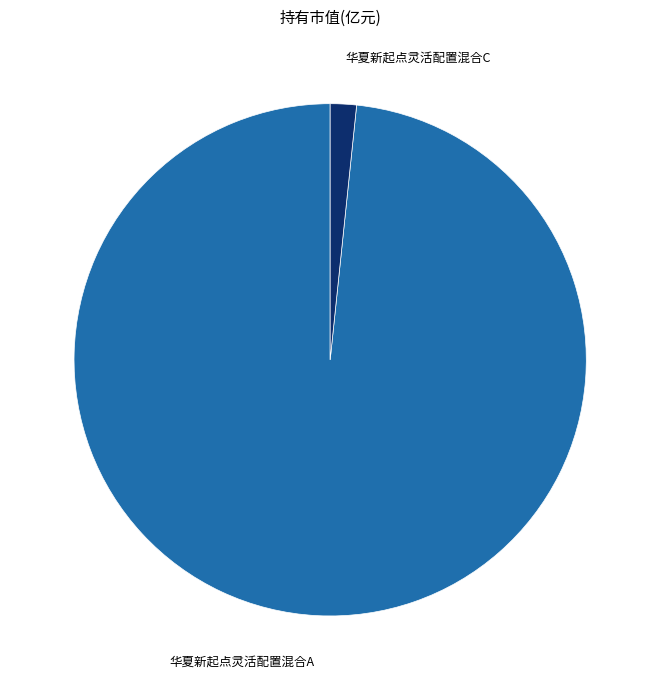

The 华夏新起点灵活配置混合C slice represents 2% of the pie. True or false?

True